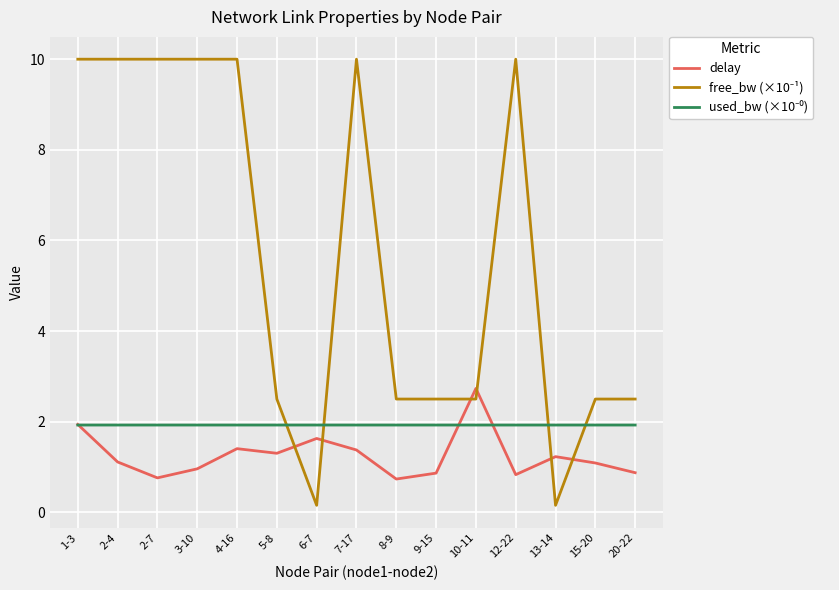

What position from the right is 12-22?

4